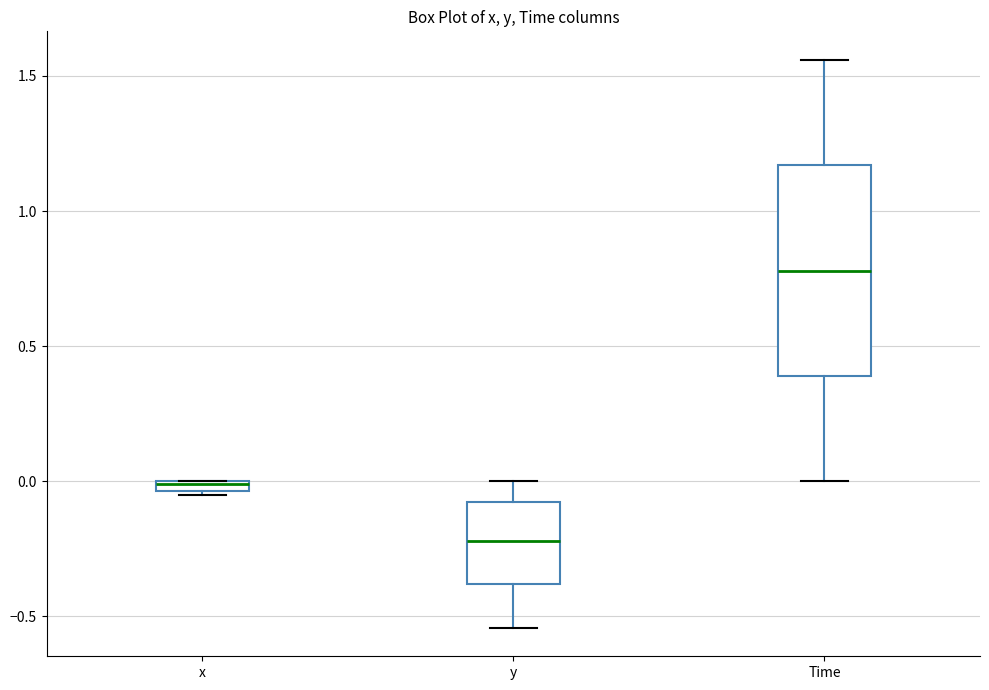

Where is the lower edge of the box for x on the y-axis? The values are not printed on the chart, so give them approximately, as read against the axis.

-0.05